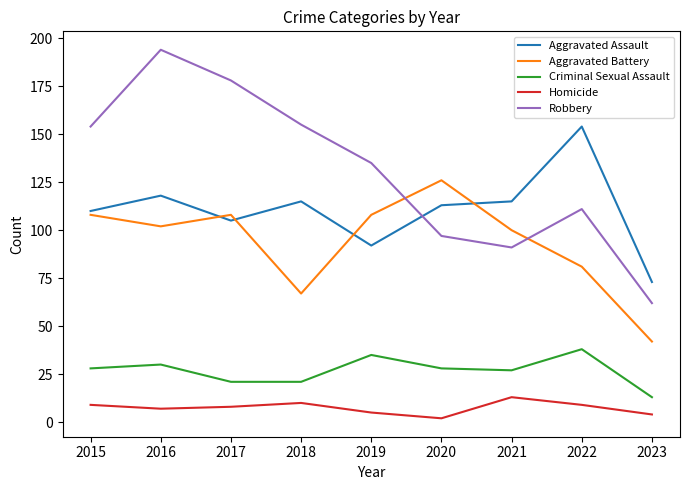

Count the number of data series in this chart.

5